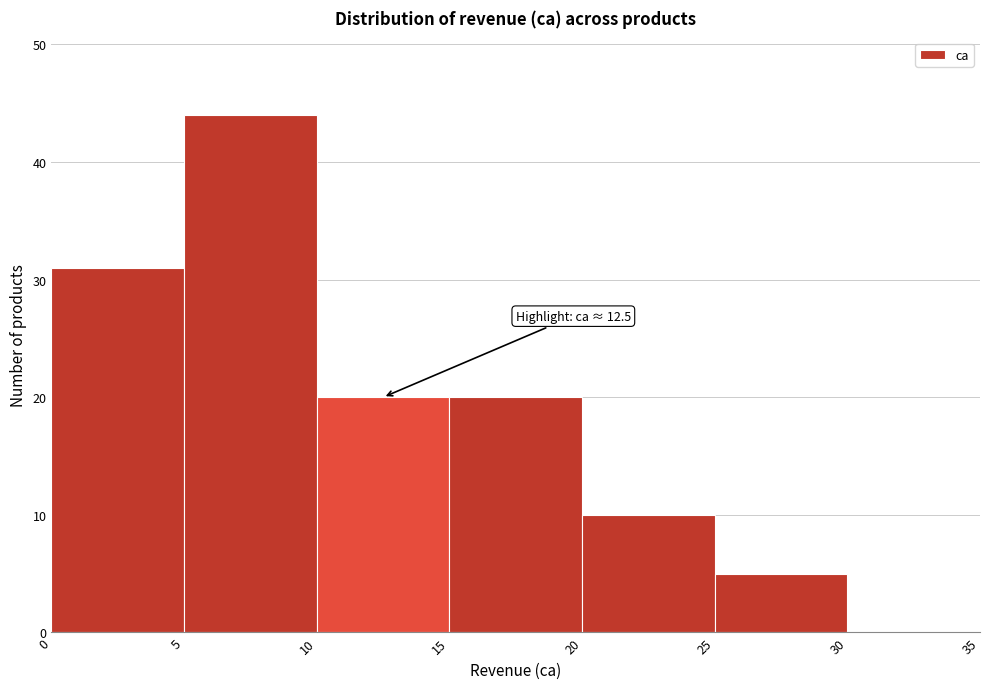

Over which range of the x-axis is the bar tallest?

5 to 10